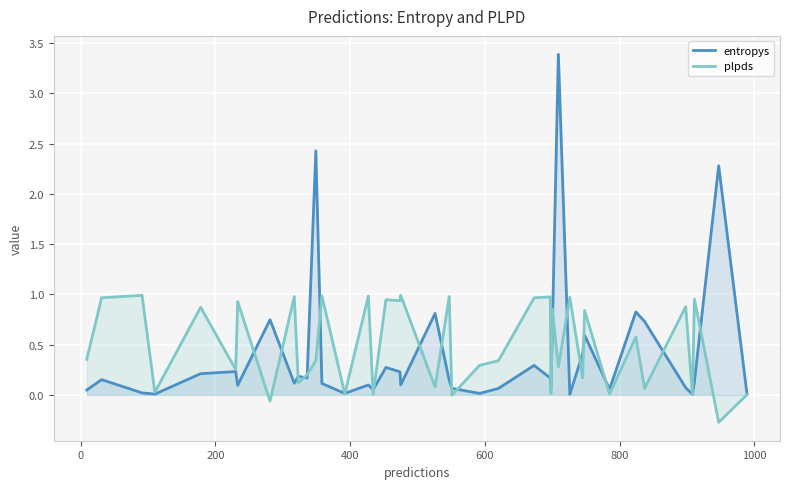

Reading right to left, list all the values displayed in this chart.

entropys: 0.0	2.3	0.1	0.0	0.1	0.7	0.8	0.1	0.6	0.4	0.0	3.4	0.6	0.1	0.2	0.3	0.1	0.0	0.1	0.1	0.8	0.1	0.2	0.3	0.1	0.1	0.0	0.1	2.4	0.2	0.2	0.1	0.7	0.1	0.2	0.2	0.0	0.0	0.2	0.0
plpds: 0.0	-0.3	1.0	0.0	0.9	0.1	0.6	0.0	0.8	0.2	1.0	0.3	0.9	0.0	1.0	1.0	0.3	0.3	-0.0	1.0	0.1	1.0	0.9	0.9	0.0	1.0	0.0	1.0	0.3	0.2	0.1	1.0	-0.1	0.9	0.3	0.9	0.0	1.0	1.0	0.4